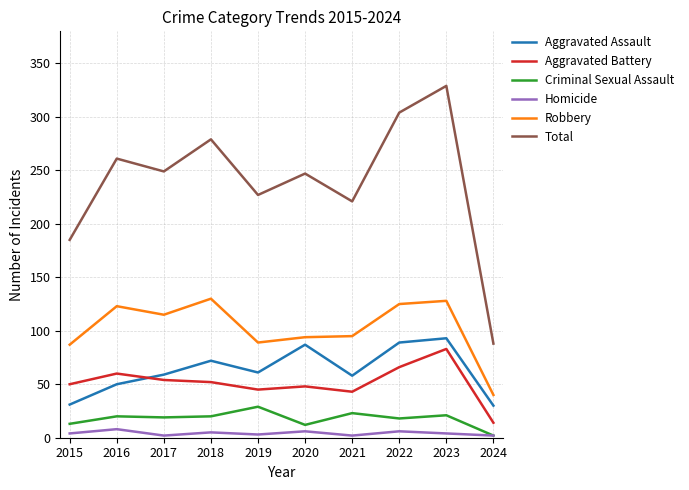

Which series changed the most between 2020 and 2023?

Total